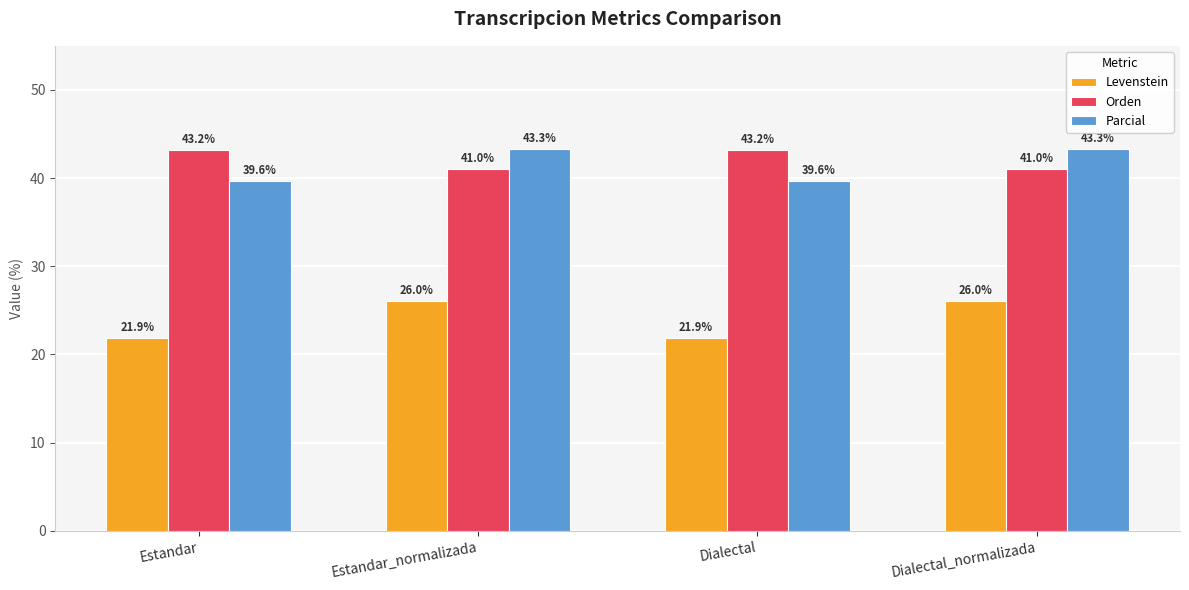

Is the value of Parcial at Dialectal_normalizada greater than the value of Levenstein at Dialectal_normalizada?

Yes